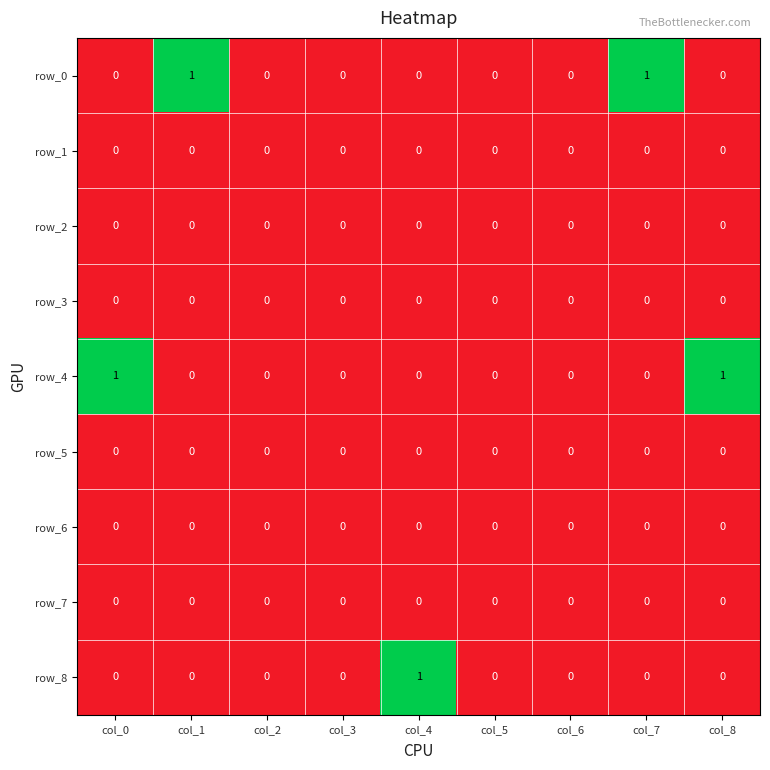

Reading left to right, extract all data points from this chart.

row_0: 0	1	0	0	0	0	0	1	0
row_1: 0	0	0	0	0	0	0	0	0
row_2: 0	0	0	0	0	0	0	0	0
row_3: 0	0	0	0	0	0	0	0	0
row_4: 1	0	0	0	0	0	0	0	1
row_5: 0	0	0	0	0	0	0	0	0
row_6: 0	0	0	0	0	0	0	0	0
row_7: 0	0	0	0	0	0	0	0	0
row_8: 0	0	0	0	1	0	0	0	0